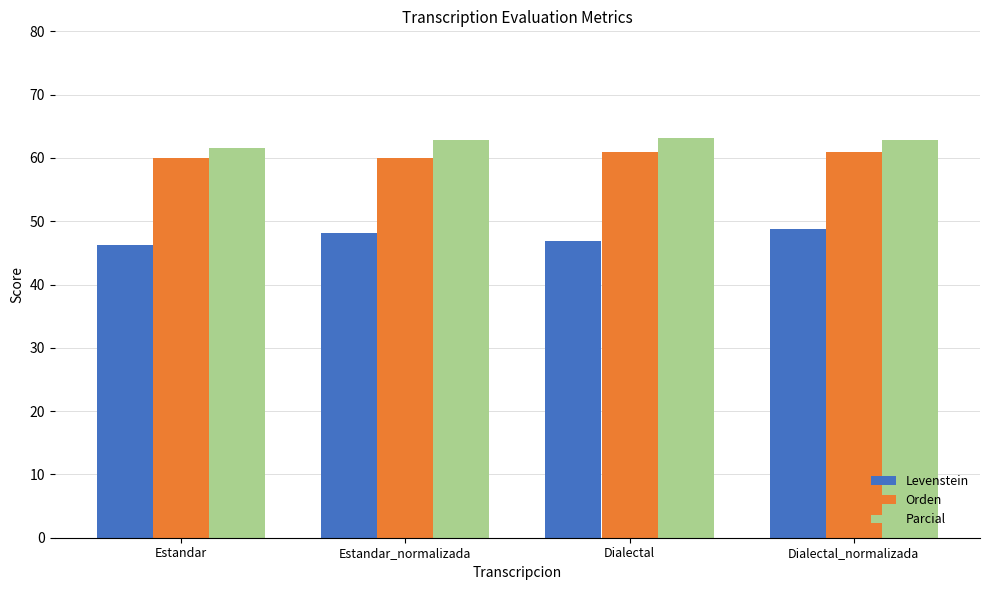

What is the minimum value shown in the chart?

46.2